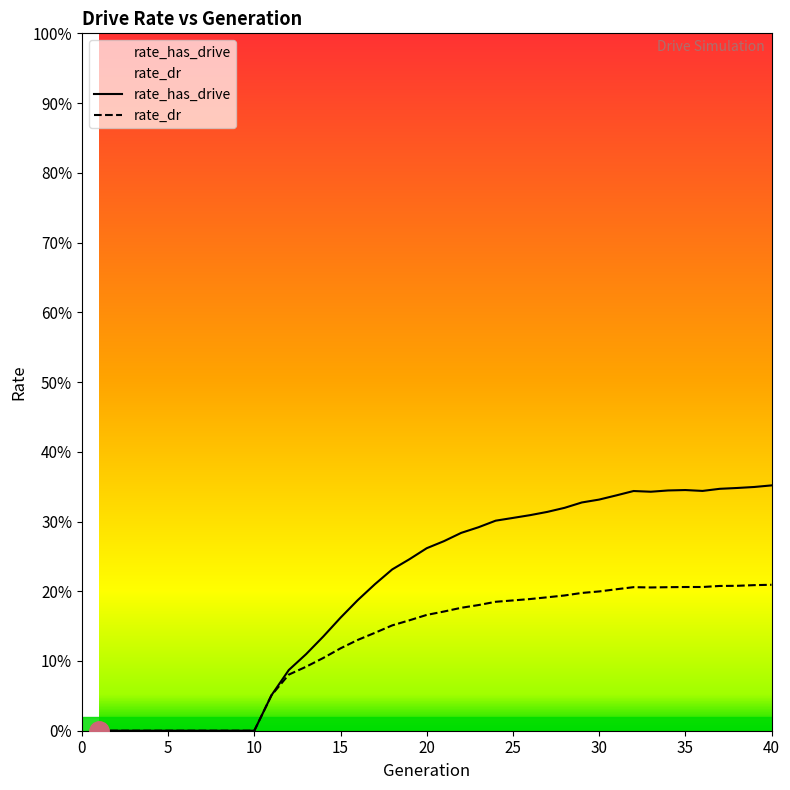

What is the difference between the second highest and minimum values in the rate_dr series?

0.2